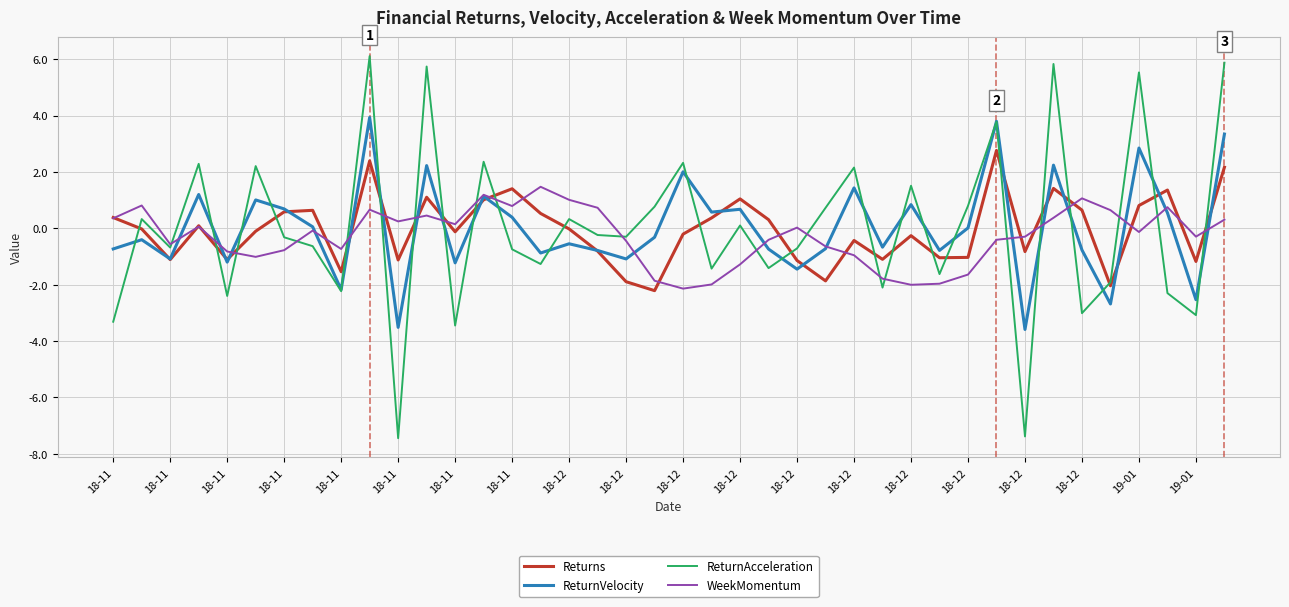

List the series in order of their peak value, highest first.

ReturnAcceleration, ReturnVelocity, Returns, WeekMomentum